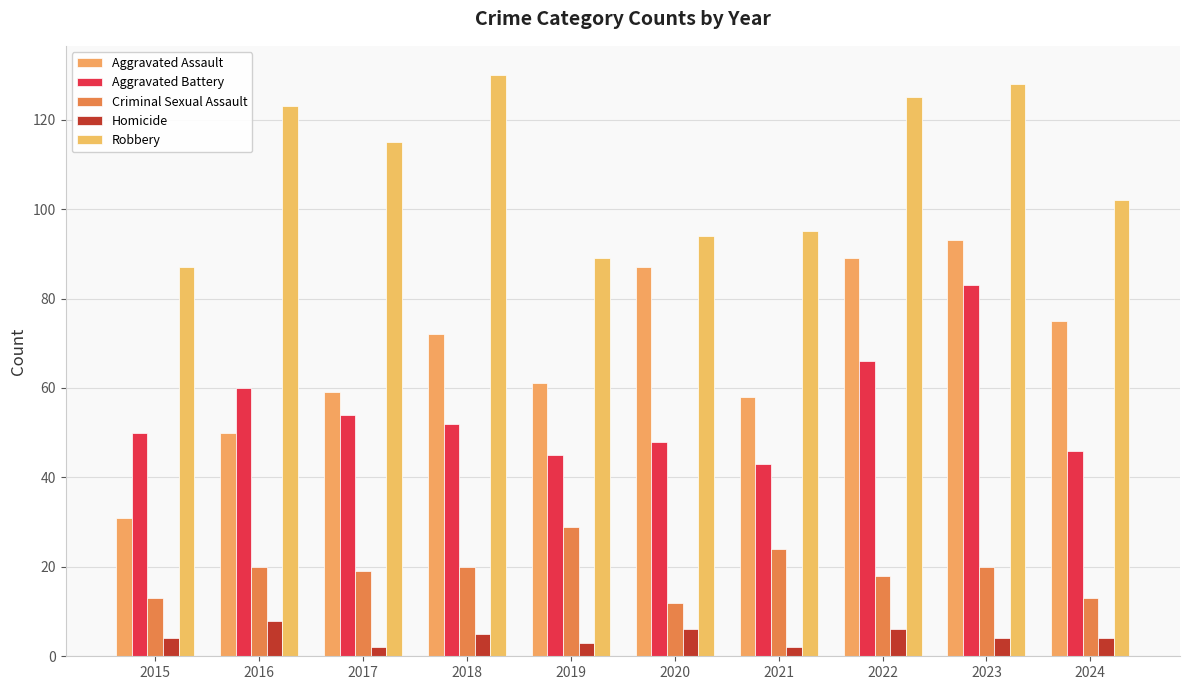

Reading left to right, transcribe all the data shown in this chart.

Aggravated Assault: 2015=31	2016=50	2017=59	2018=72	2019=61	2020=87	2021=58	2022=89	2023=93	2024=75
Aggravated Battery: 2015=50	2016=60	2017=54	2018=52	2019=45	2020=48	2021=43	2022=66	2023=83	2024=46
Criminal Sexual Assault: 2015=13	2016=20	2017=19	2018=20	2019=29	2020=12	2021=24	2022=18	2023=20	2024=13
Homicide: 2015=4	2016=8	2017=2	2018=5	2019=3	2020=6	2021=2	2022=6	2023=4	2024=4
Robbery: 2015=87	2016=123	2017=115	2018=130	2019=89	2020=94	2021=95	2022=125	2023=128	2024=102